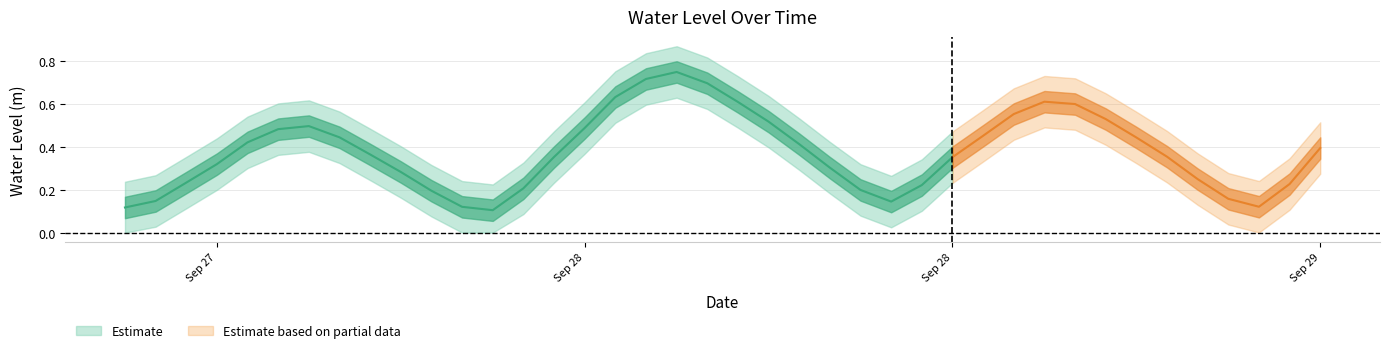

What is the sum of all values?

15.0